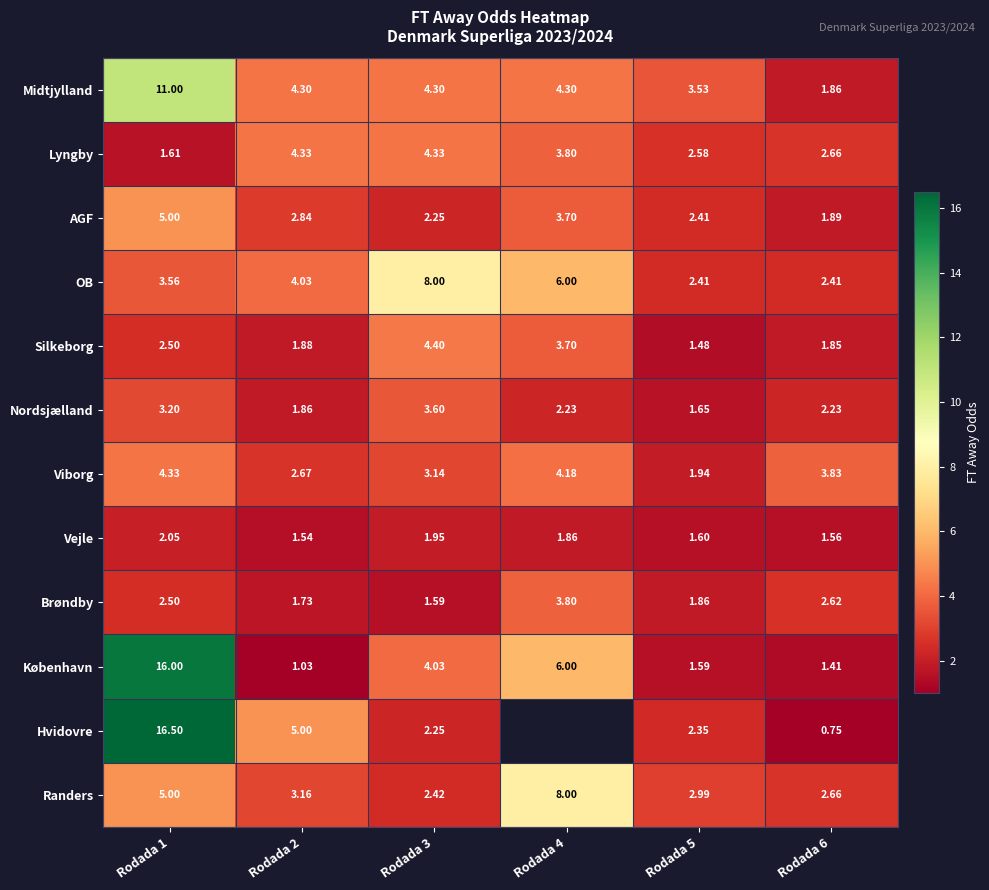

How many data points does each series have?

6